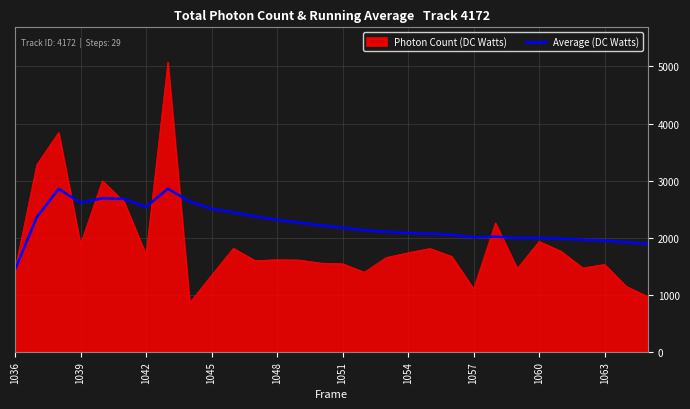

Which series has the largest total across all categories?

Average (DC Watts)